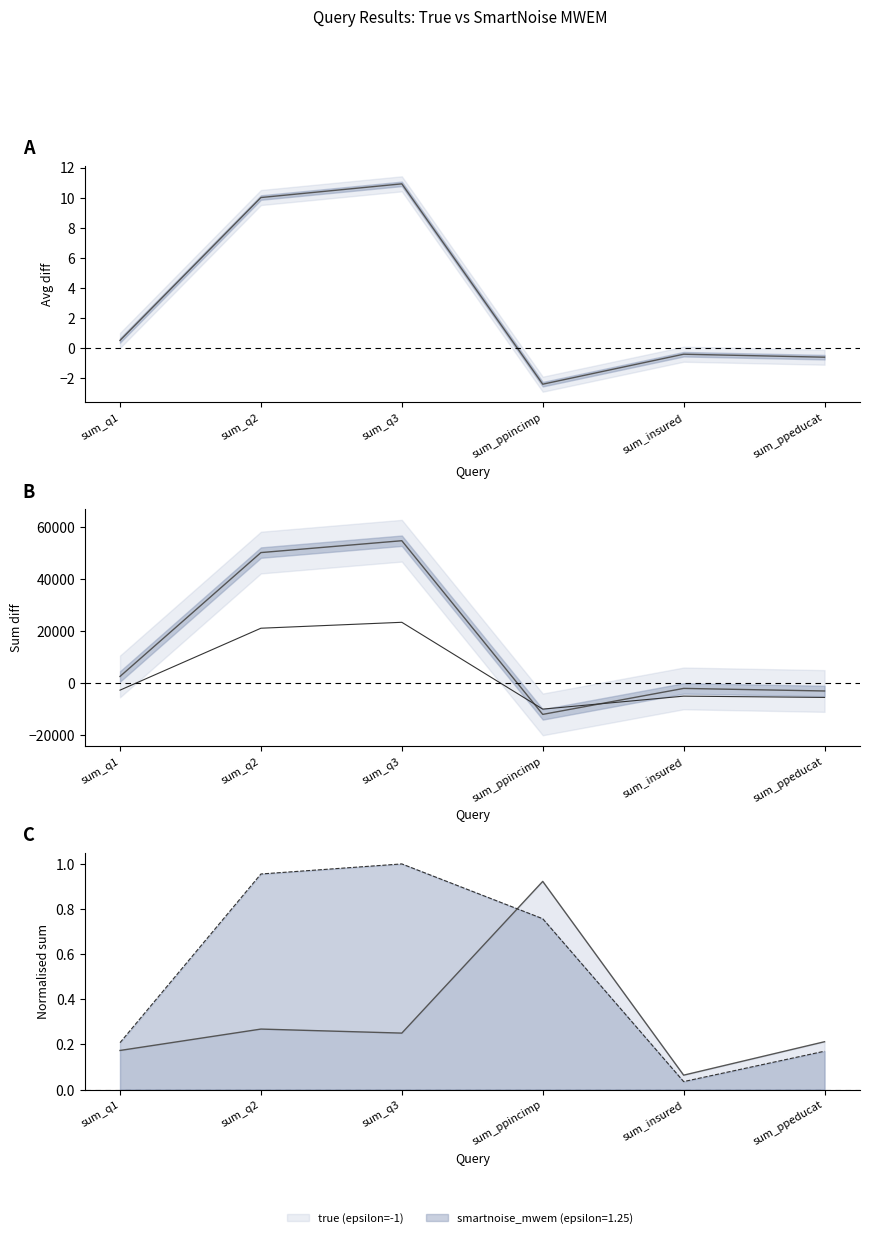

Does the chart have visible grid lines?

No